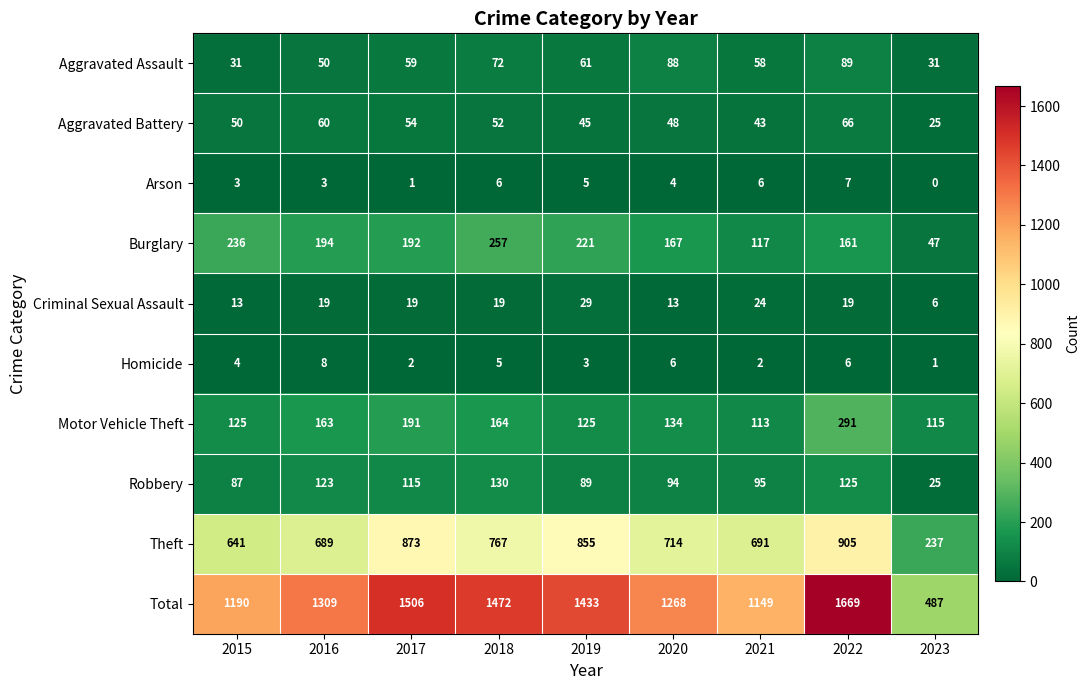

What is the sum of the Criminal Sexual Assault values at 2017 and 2021?

43